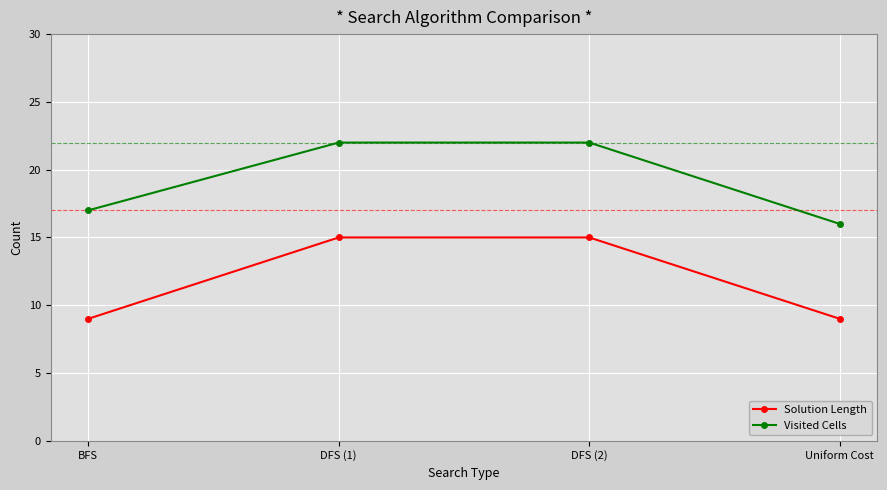

Rank the series at DFS (1) from lowest to highest value.

Solution Length, Visited Cells